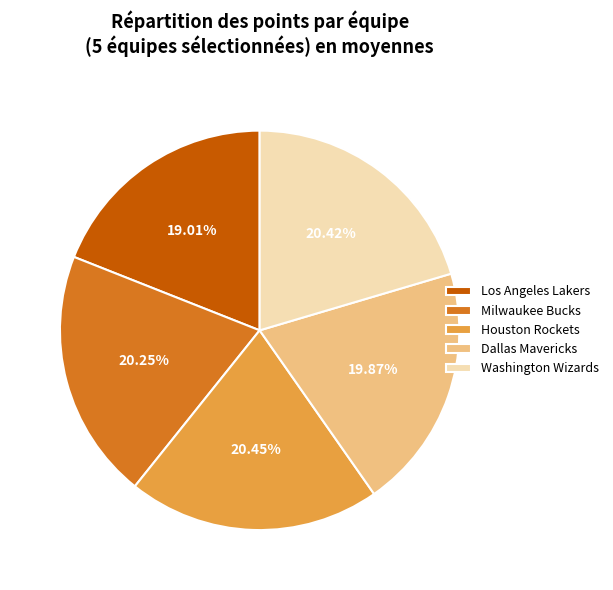

Combined, do Milwaukee Bucks and Washington Wizards account for over 50%?

No